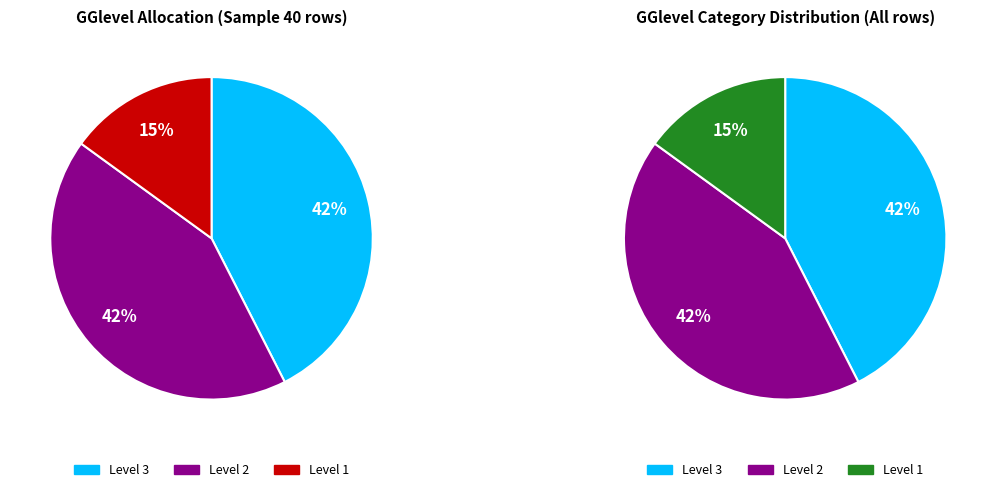

Between 1 and 2, which is larger?

2